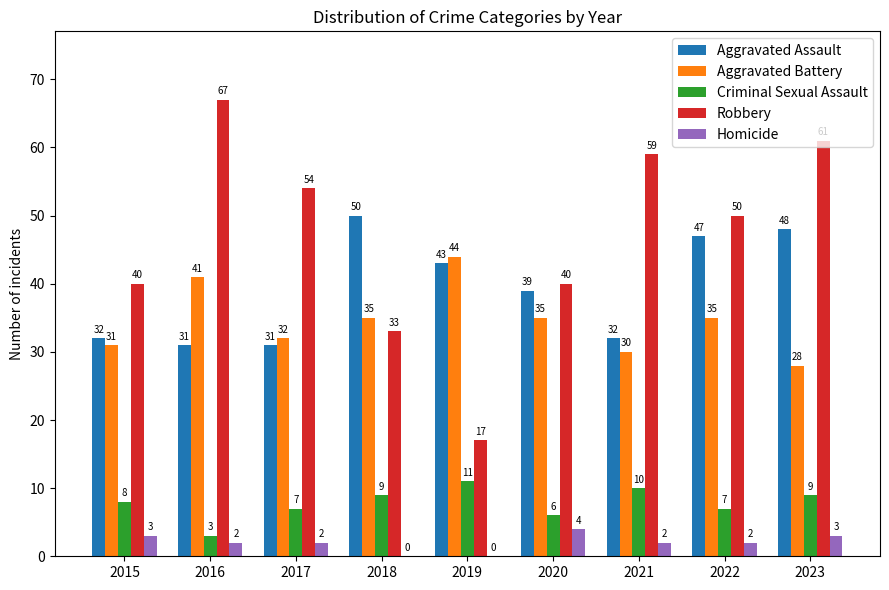

At which category does the chart reach its peak across all series?

2016